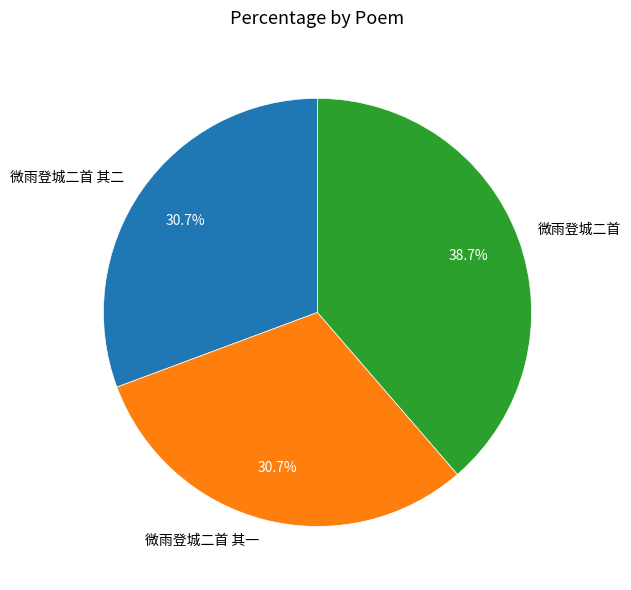

What percentage do 微雨登城二首 and 微雨登城二首 其一 together represent?

69.3%